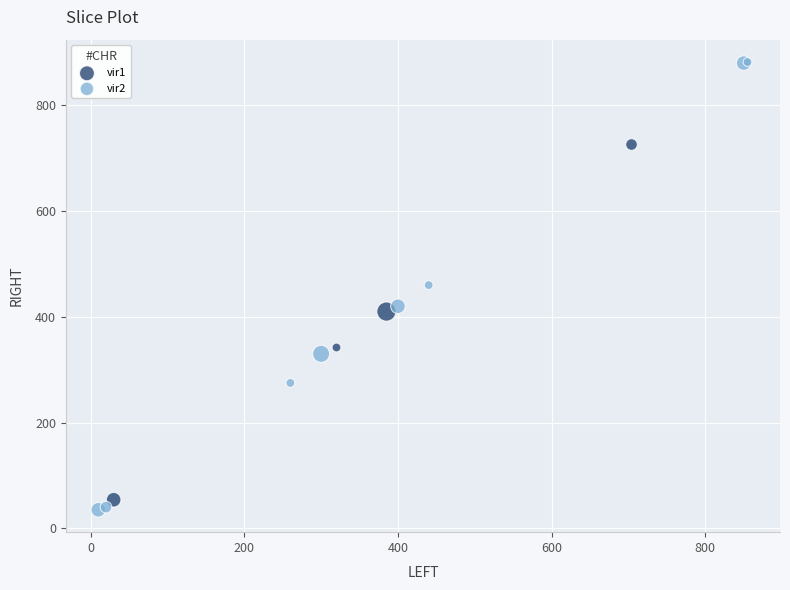

Which series has the largest Y range (max minus min)?

vir2